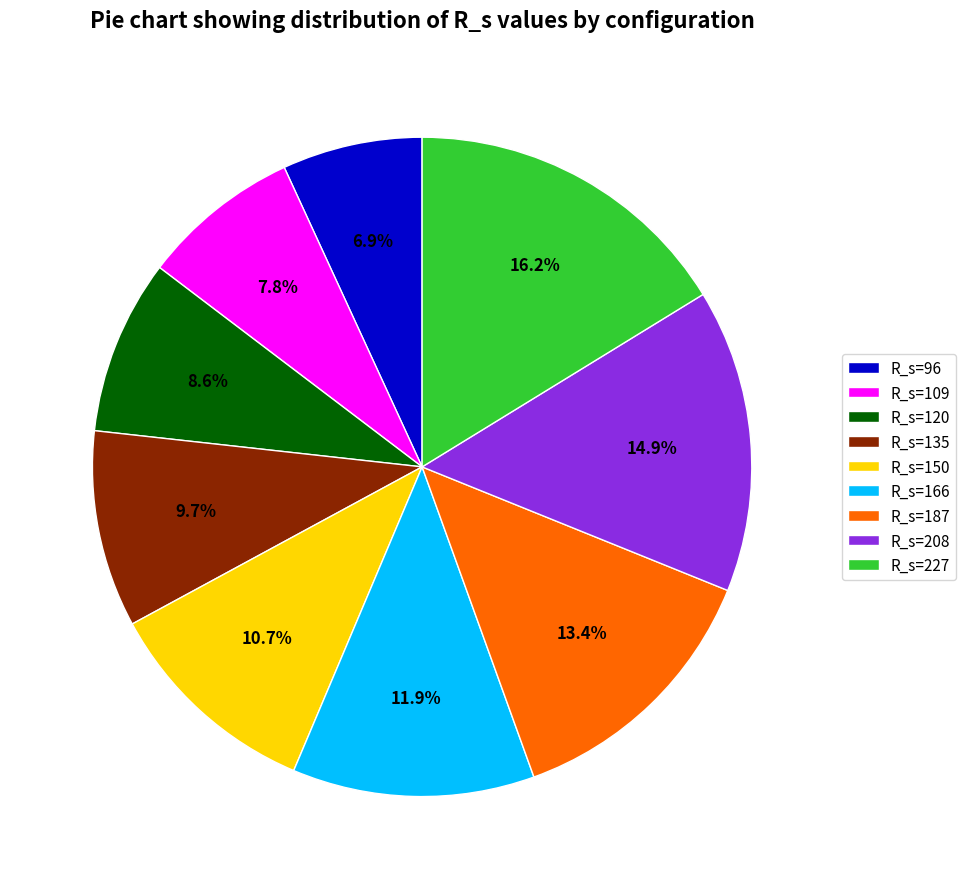

What percentage is the R_s=208 slice, to the nearest percent?

15%